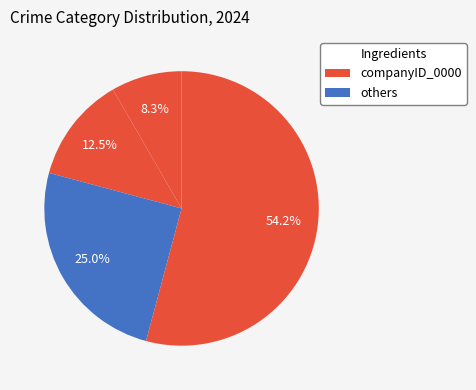

Count the number of slices in the pie.

4